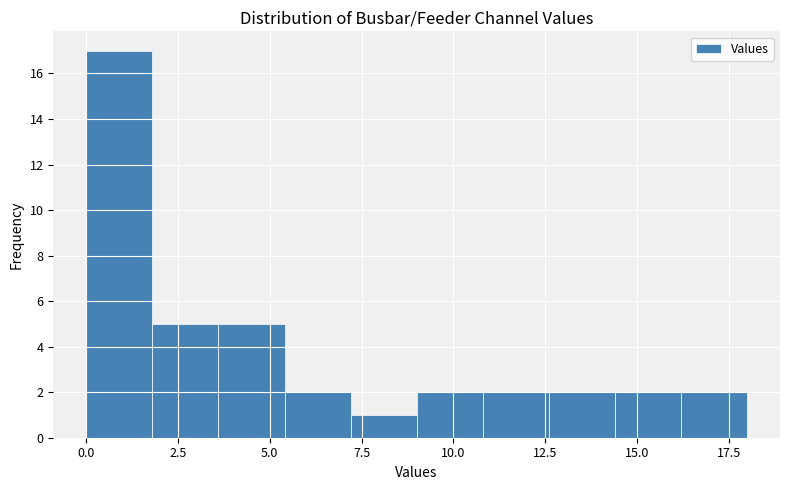

Read against the x-axis, roughly where is the centre of the tallest bar?

1.0